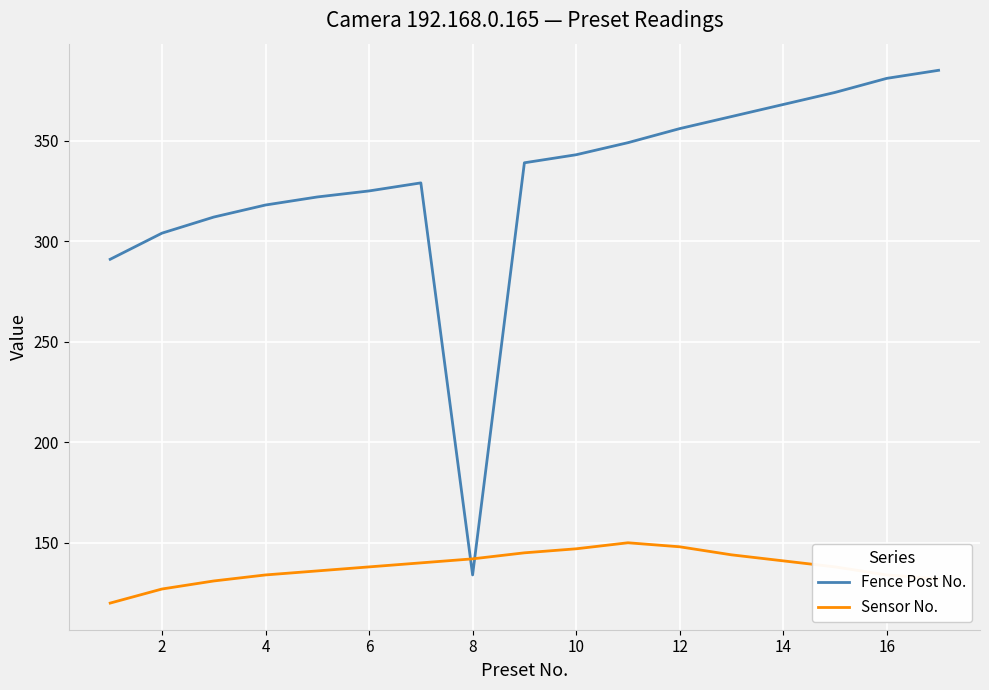

List the series in order of their peak value, highest first.

Fence Post No., Sensor No.